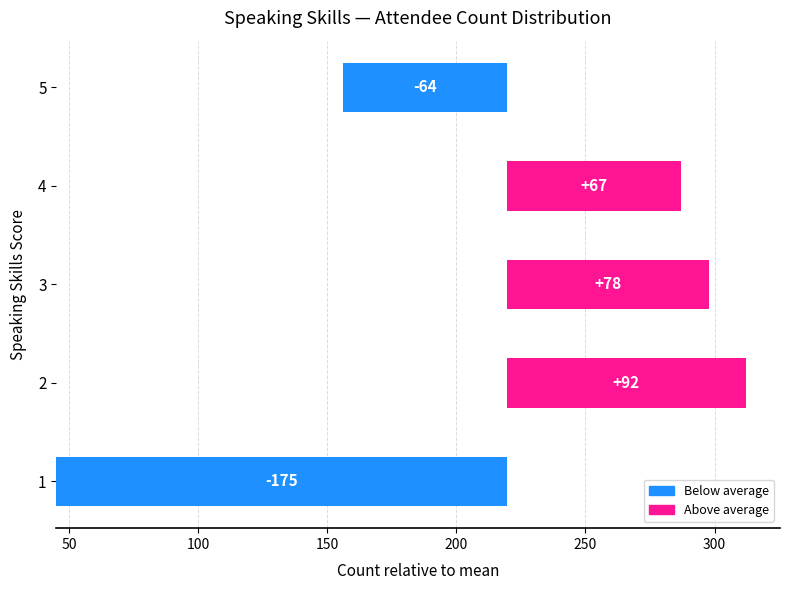

What is the maximum value shown in the chart?

174.6